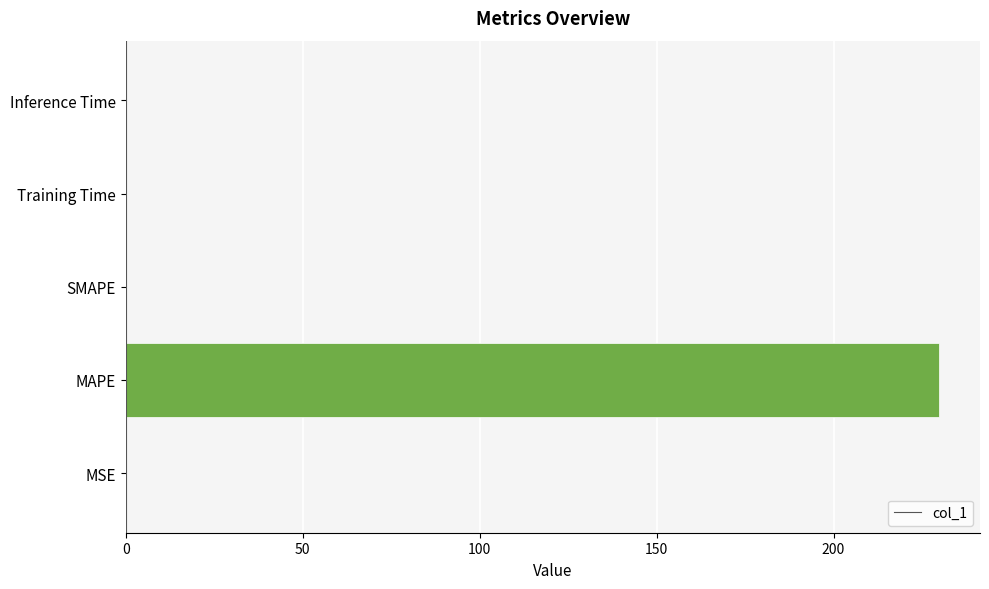

What is the greatest value displayed?

229.9